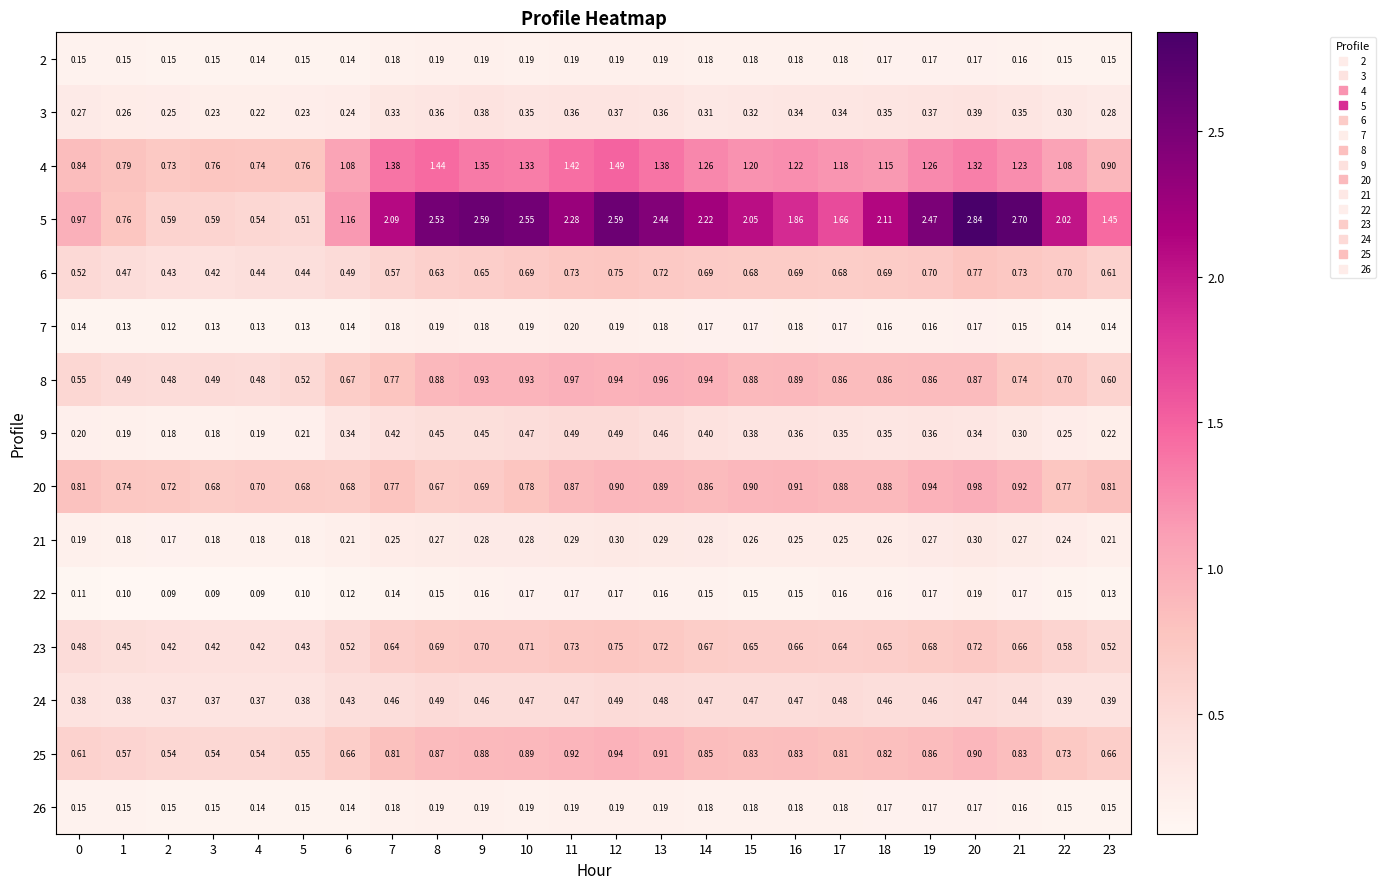

What is the total value across all series at 5?

5.4